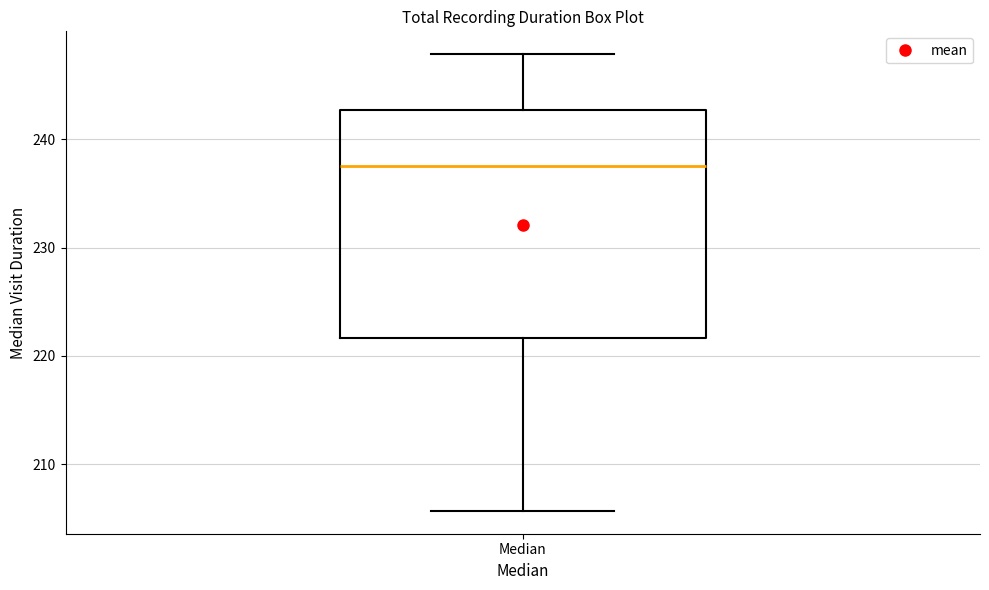

Where is the upper edge of the box for Median on the y-axis? The values are not printed on the chart, so give them approximately, as read against the axis.

243